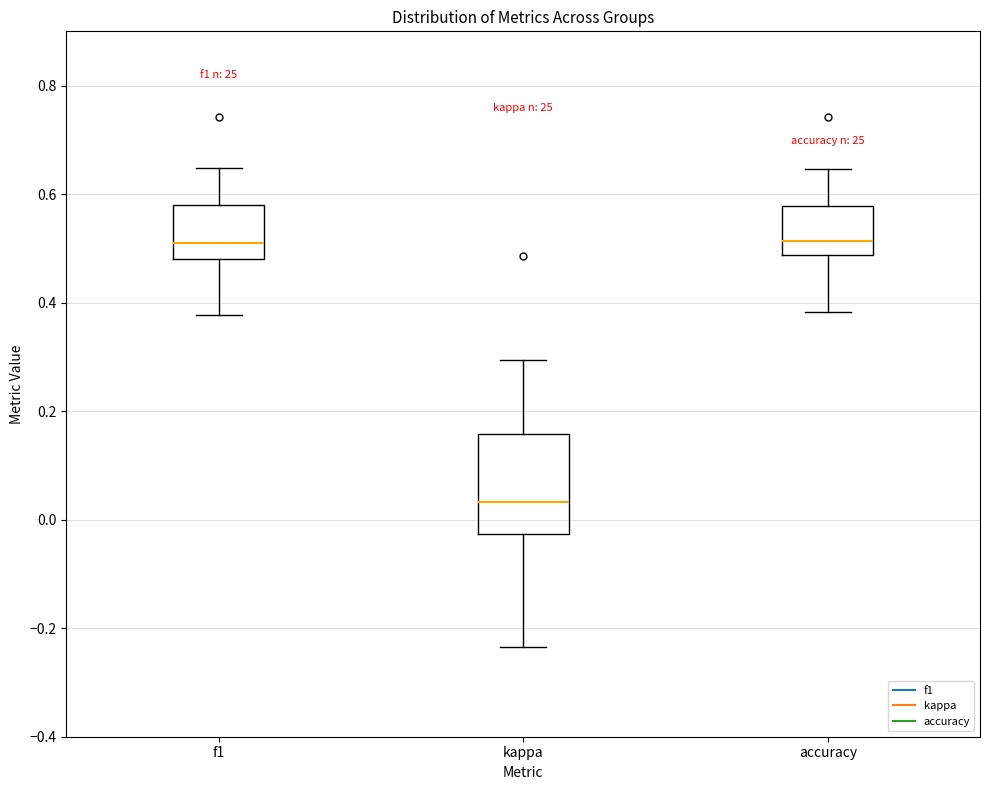

Reading left to right, transcribe this box plot: for each box, give where its median line is, the range the box spans, and where its two whiskers end, as read against the y-axis. The values are not printed on the chart, so give them approximately, as read against the axis.

f1: median 0.50, box 0.48 to 0.58, whiskers 0.38 to 0.64
kappa: median 0.04, box -0.02 to 0.16, whiskers -0.24 to 0.30
accuracy: median 0.52, box 0.48 to 0.58, whiskers 0.38 to 0.64